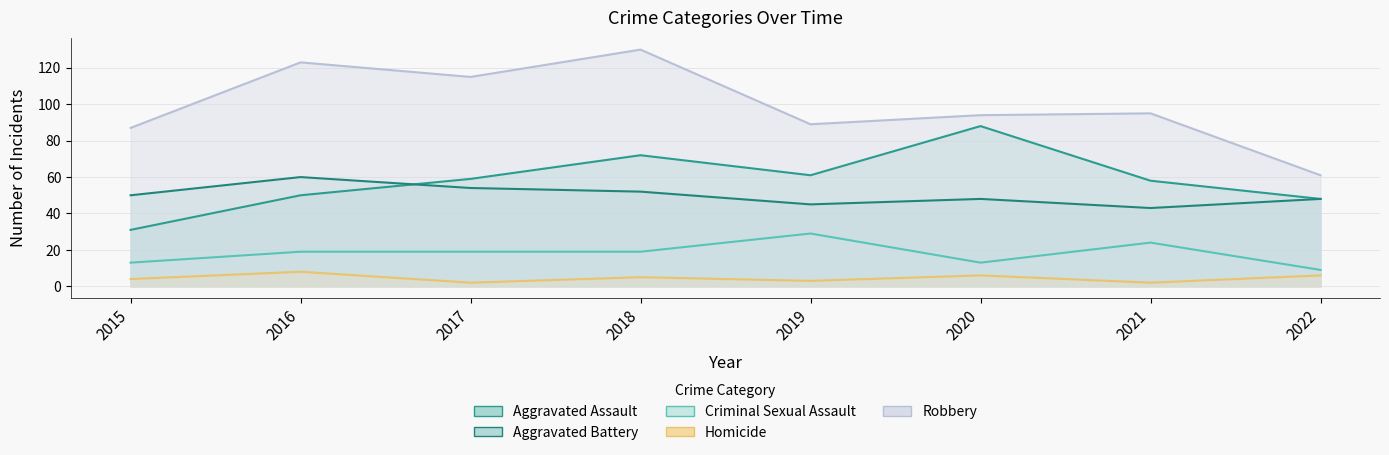

How many interior local peaks does the Aggravated Assault series have?

2